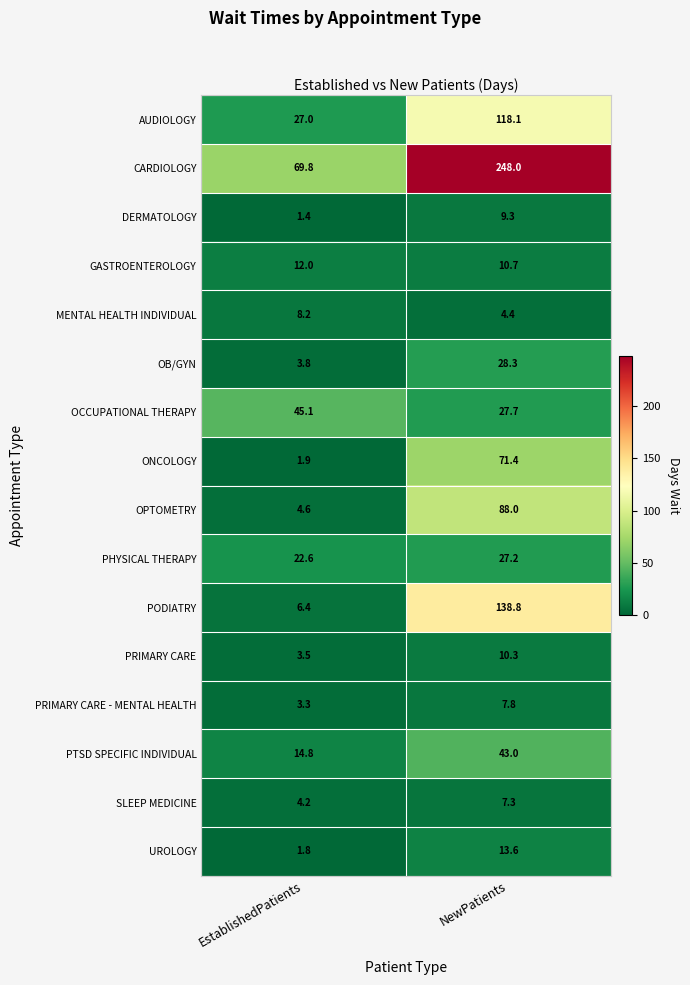

Between EstablishedPatients and NewPatients, which series saw the biggest shift?

CARDIOLOGY